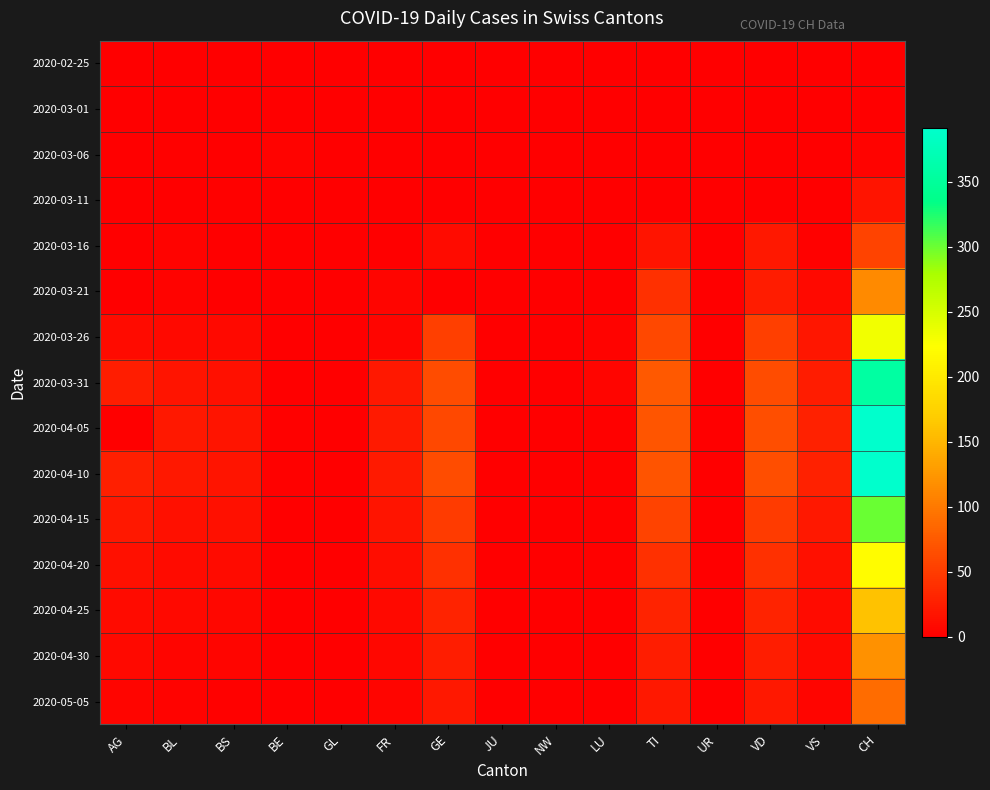

Rank the series by their maximum value, from lowest to highest.

2020-02-25, 2020-03-01, 2020-03-06, 2020-03-11, 2020-03-16, 2020-05-05, 2020-03-21, 2020-04-30, 2020-04-25, 2020-04-20, 2020-03-26, 2020-04-15, 2020-03-31, 2020-04-10, 2020-04-05